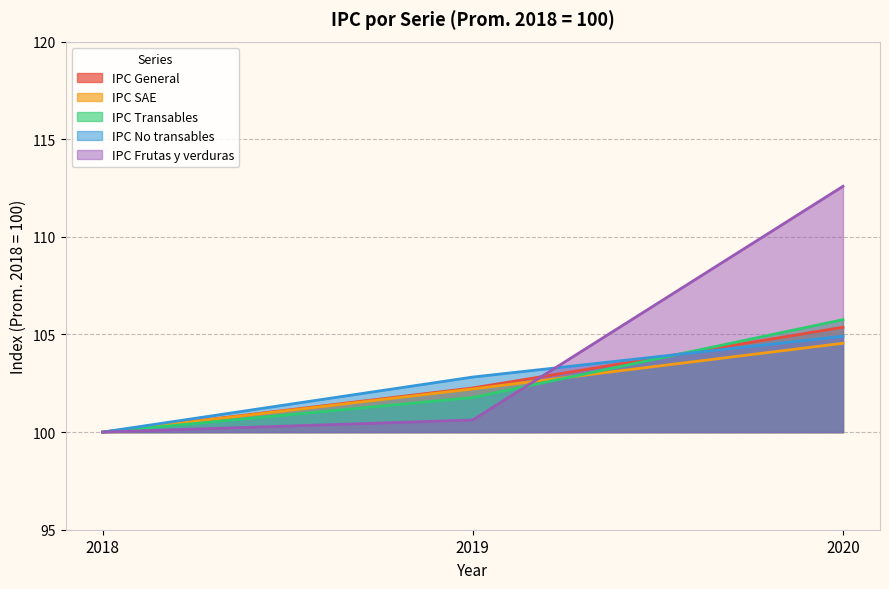

Count the IPC Transables values in the range 100 to 105.

2